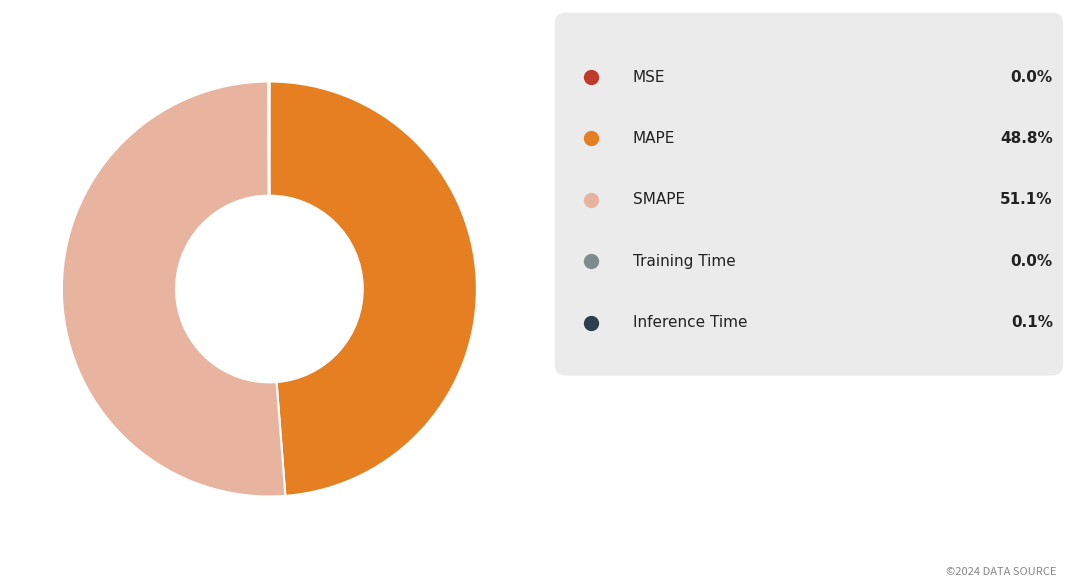

Does any single category account for the majority?

Yes